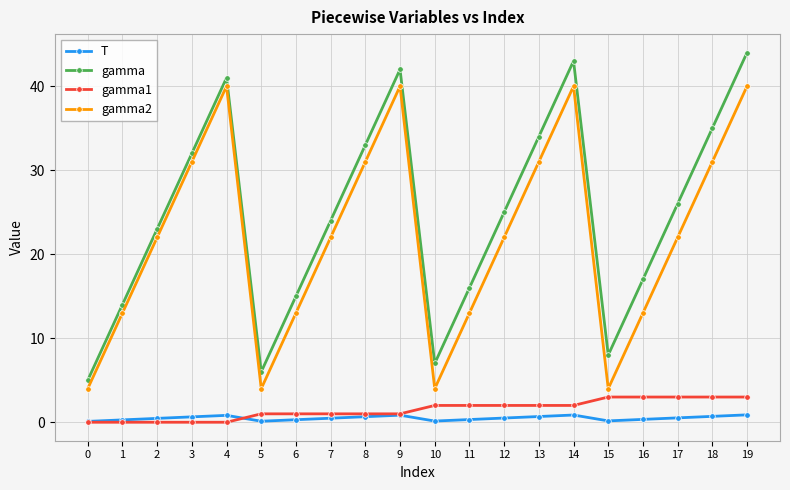

Where is the first local minimum for gamma?

5